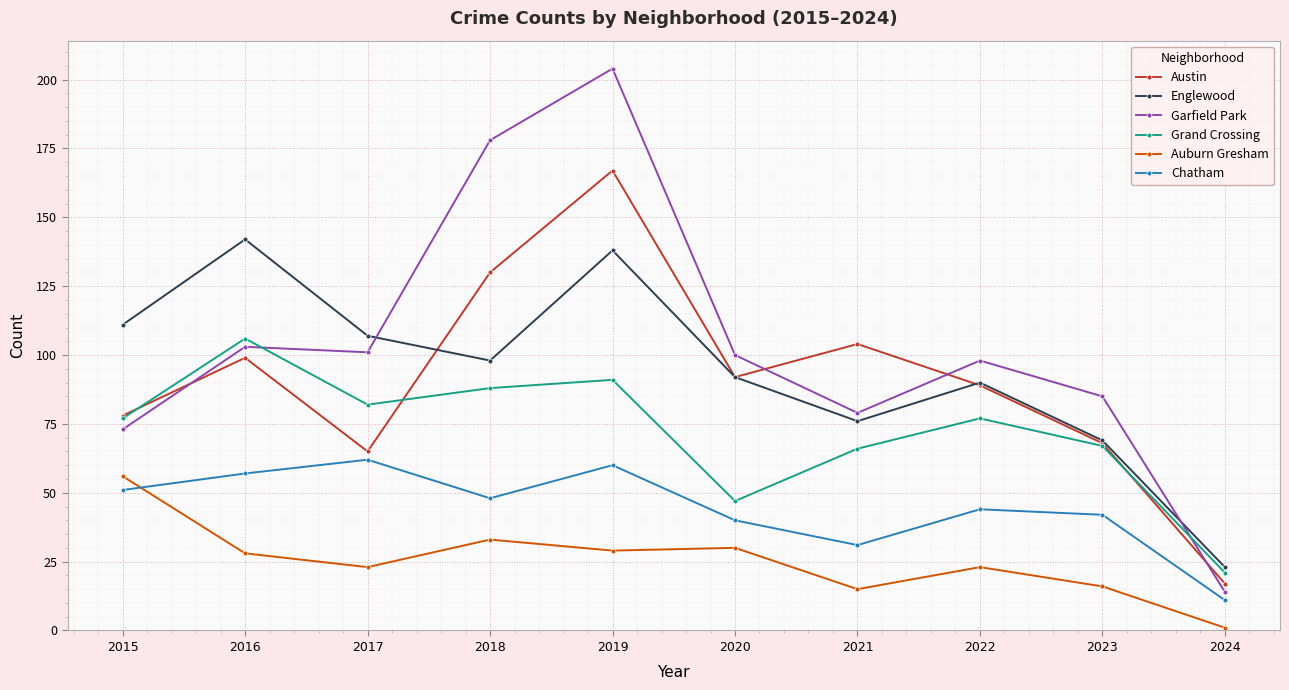

Which series changed the most between 2015 and 2018?

Garfield Park